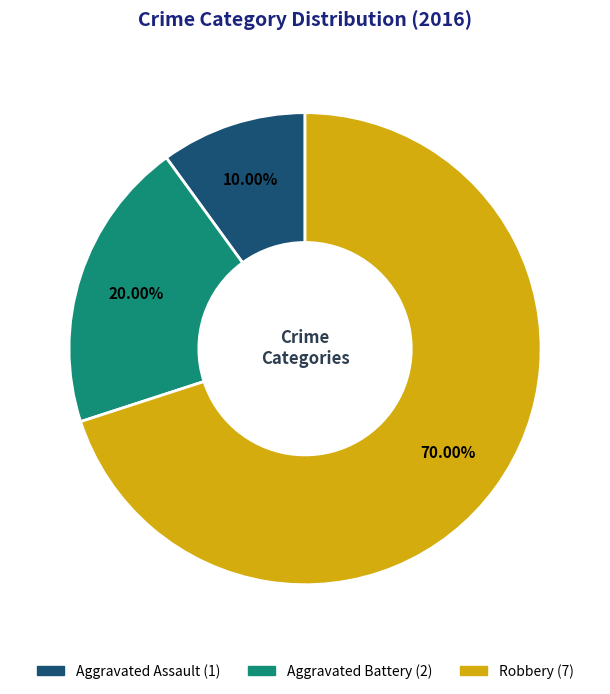

True or false: Aggravated Battery accounts for 20% of the total.

True